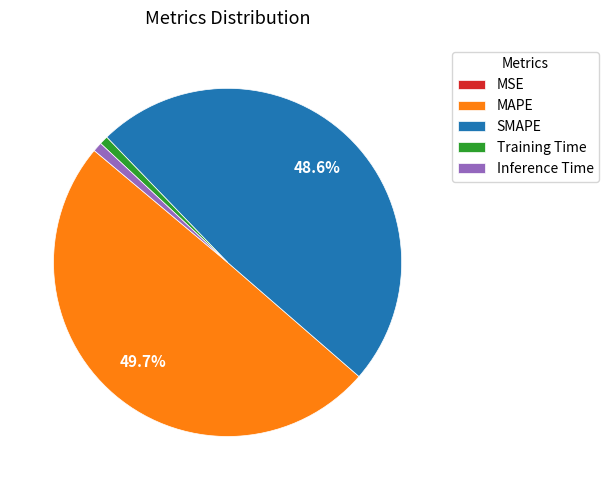

Between Inference Time and SMAPE, which is larger?

SMAPE